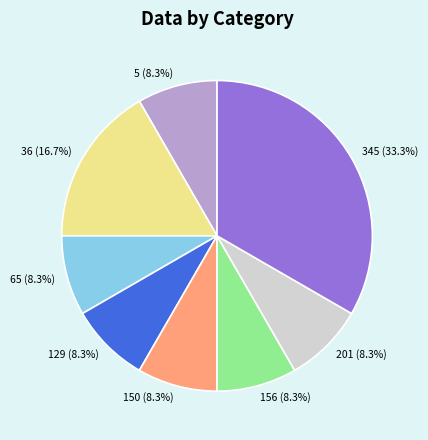

Is there a majority slice in this chart?

No